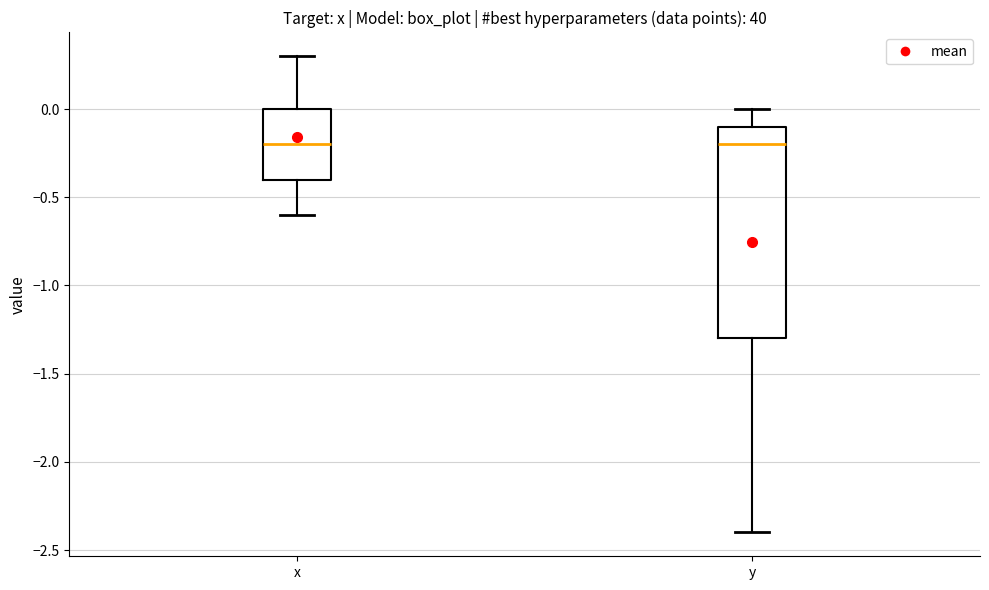

Where is the upper edge of the box for x on the y-axis? The values are not printed on the chart, so give them approximately, as read against the axis.

0.0